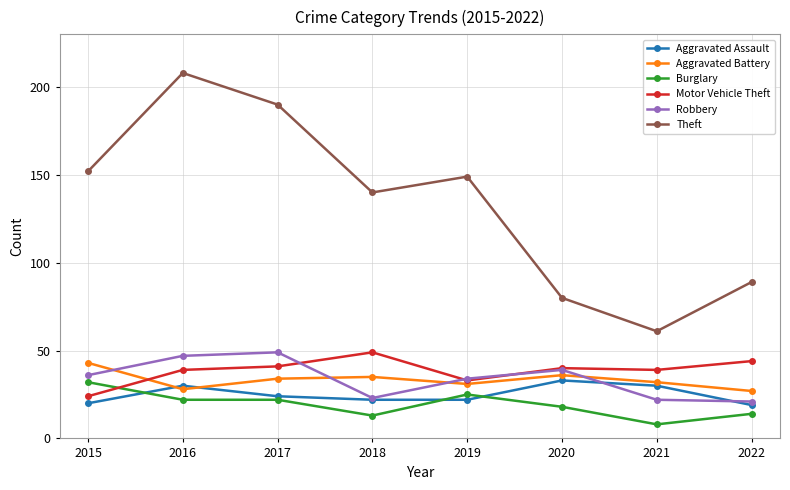

What is the difference between the Motor Vehicle Theft values at 2015 and 2022?

20